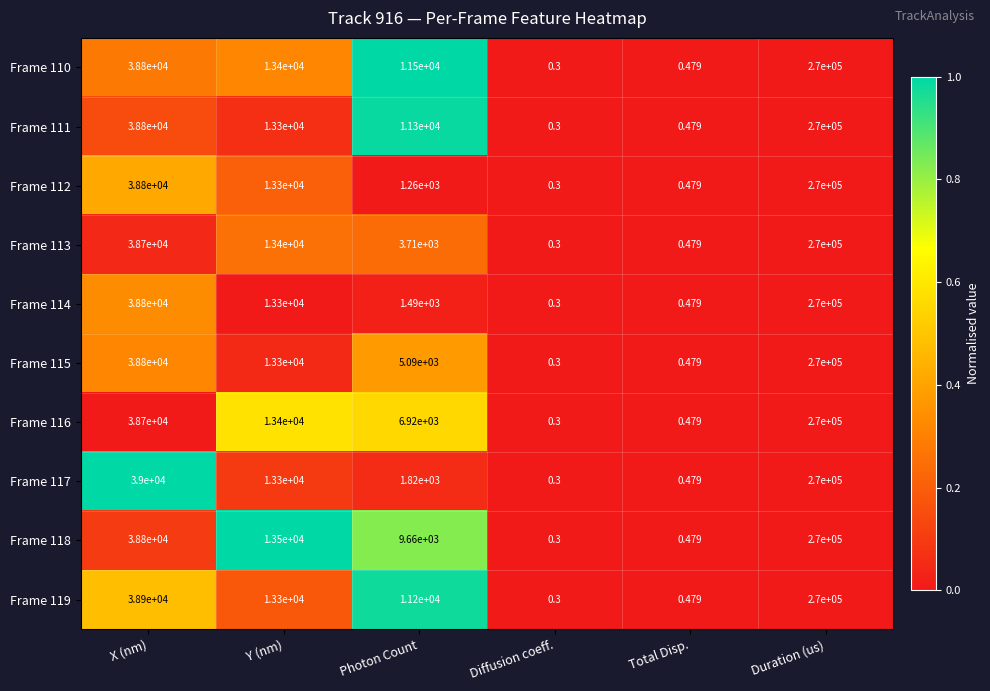

At which category does the chart reach its peak across all series?

Duration (us)